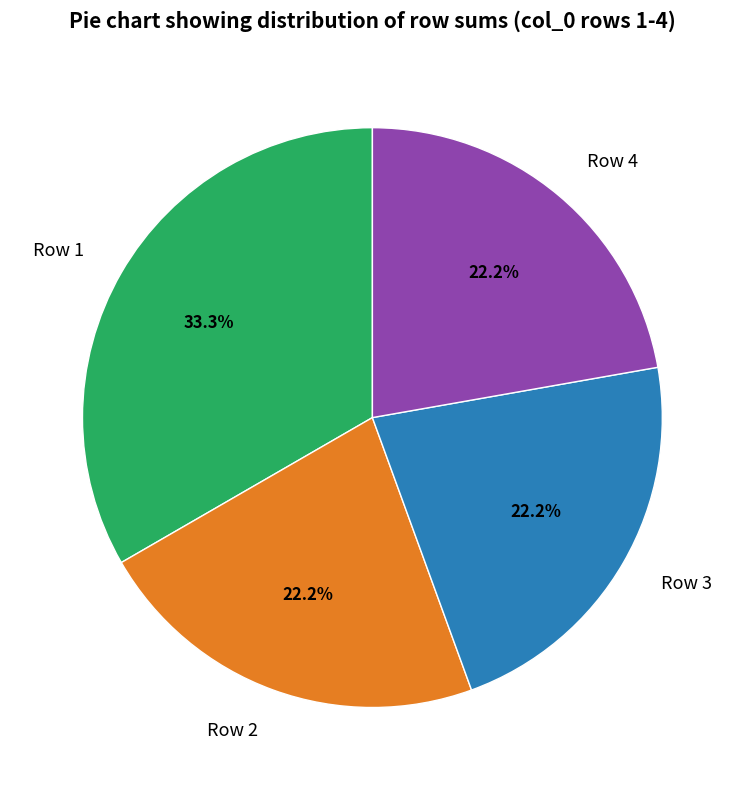

What percentage is the Row 1 slice, to the nearest percent?

33%